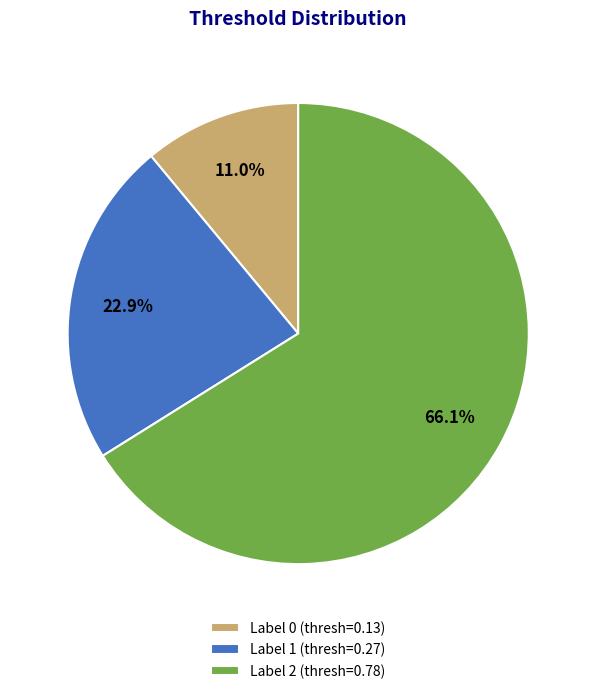

Rank the categories by value from highest to lowest.

Label 2 (thresh=0.78), Label 1 (thresh=0.27), Label 0 (thresh=0.13)